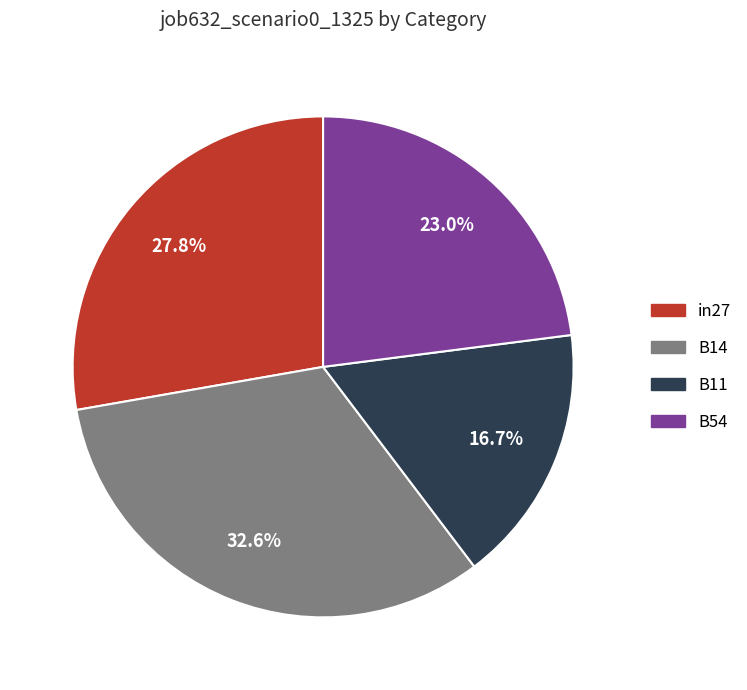

Is there a majority slice in this chart?

No